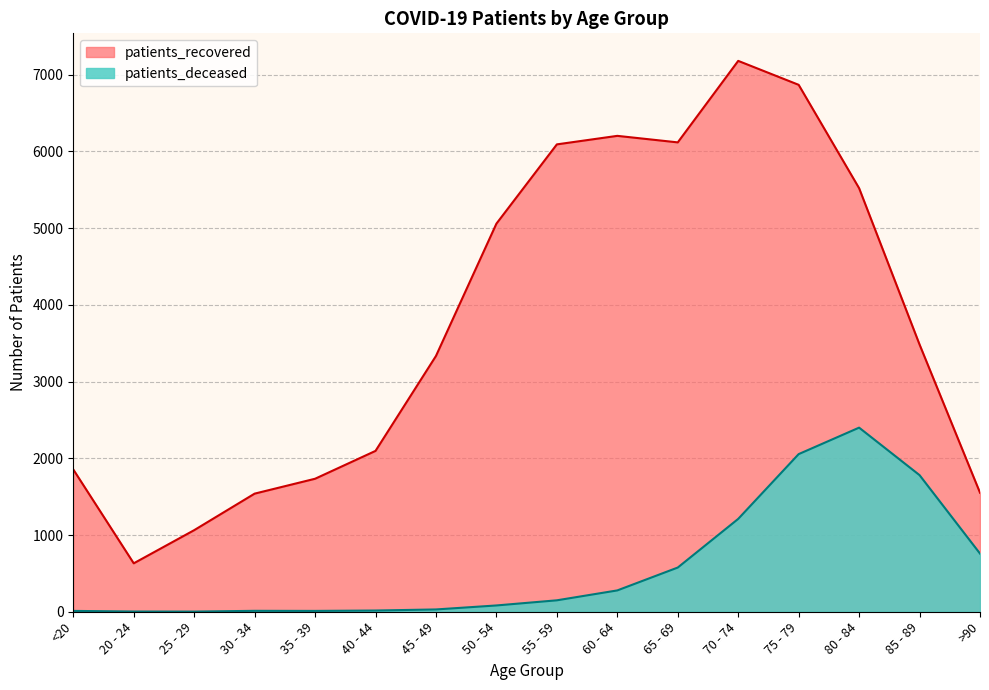

List the series in order of their overall mean, highest first.

patients_recovered, patients_deceased